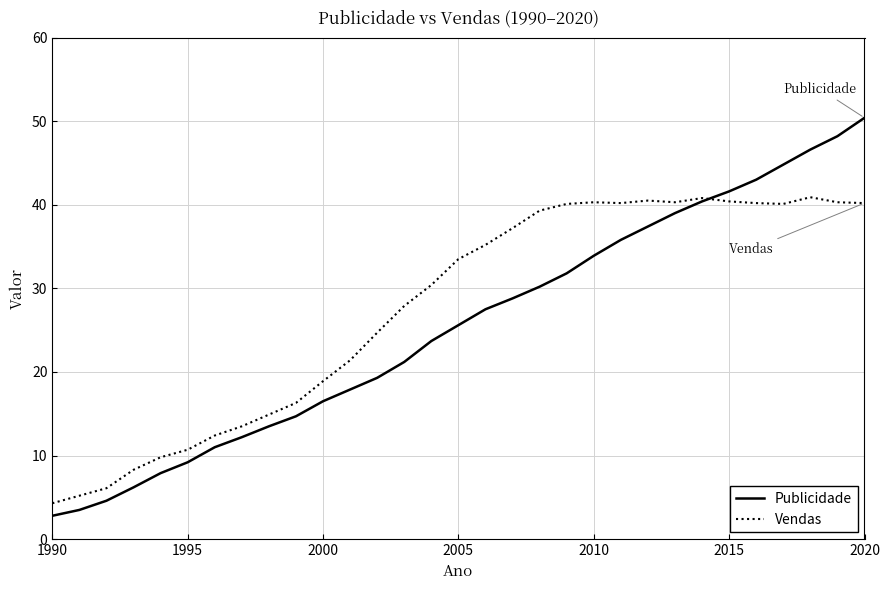

What are all the series names shown in the legend?

Publicidade, Vendas